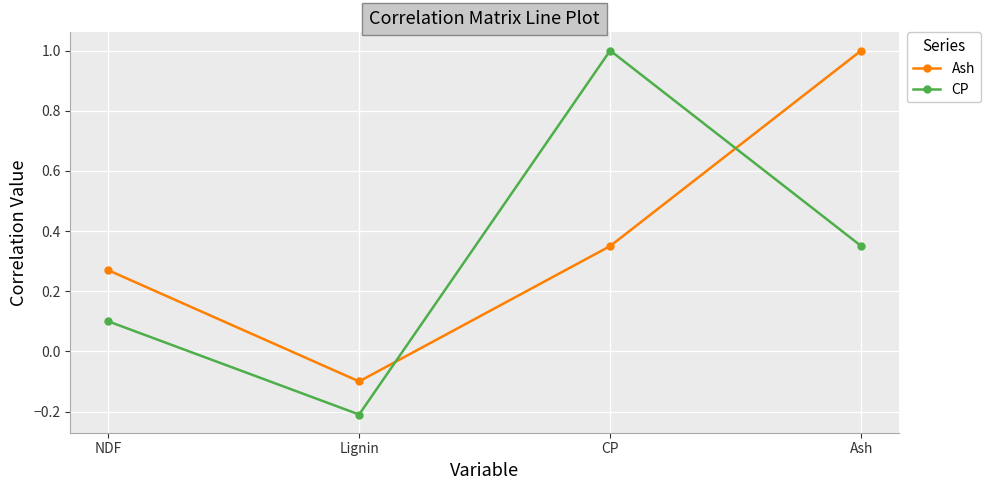

Which series changed the most between Lignin and CP?

CP